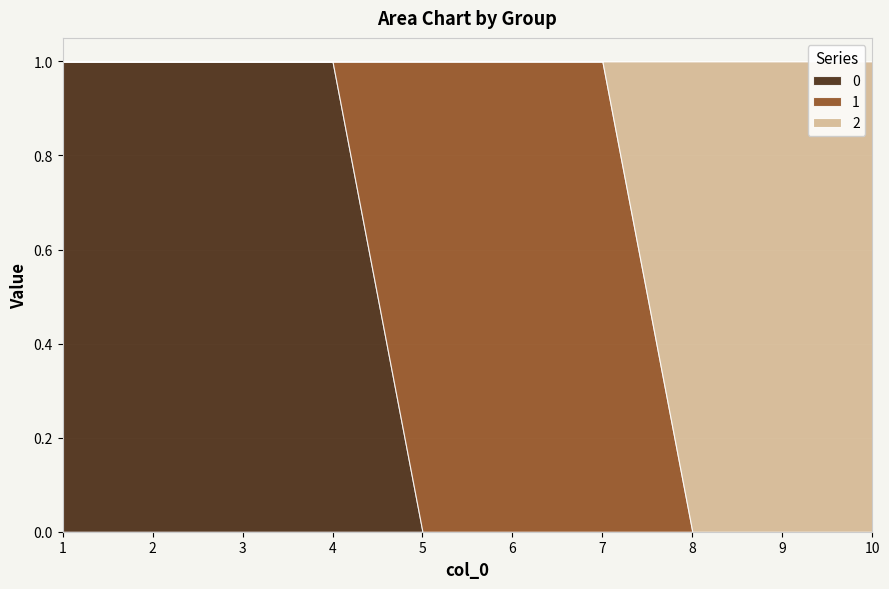

Reading left to right, what are all the values shown in this chart?

0: 1=1	2=1	3=1	4=1	5=0	6=0	7=0	8=0	9=0	10=0
1: 1=0	2=0	3=0	4=0	5=1	6=1	7=1	8=0	9=0	10=0
2: 1=0	2=0	3=0	4=0	5=0	6=0	7=0	8=1	9=1	10=1